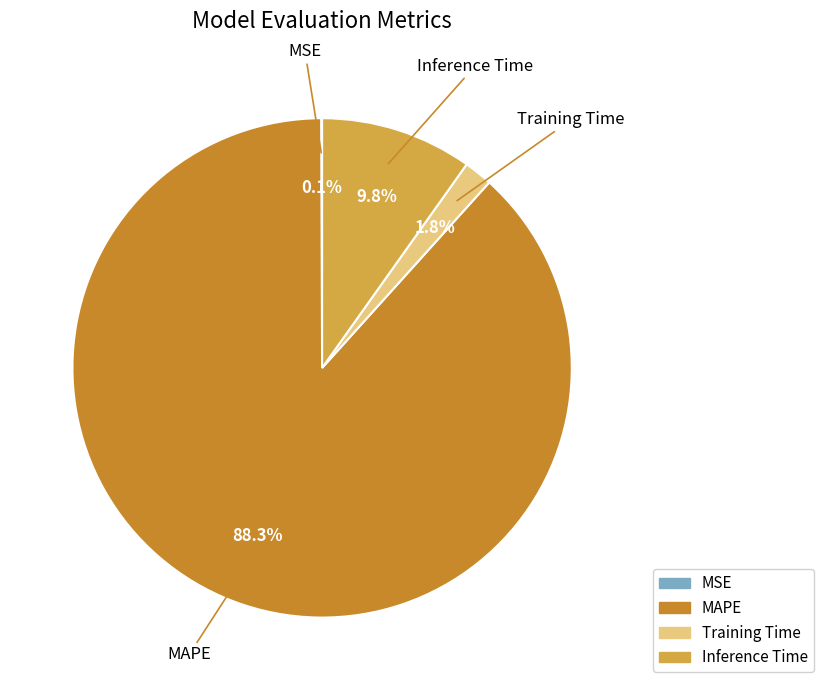

Is there a majority slice in this chart?

Yes